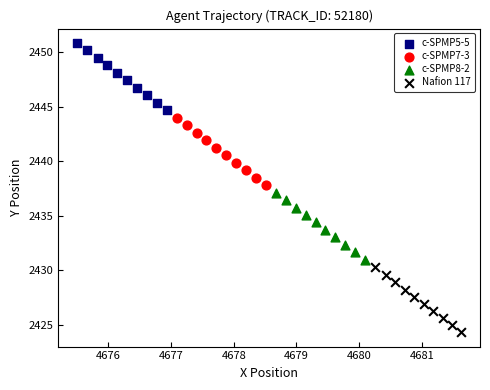

Which series contains the lowest Y value?

Nafion 117